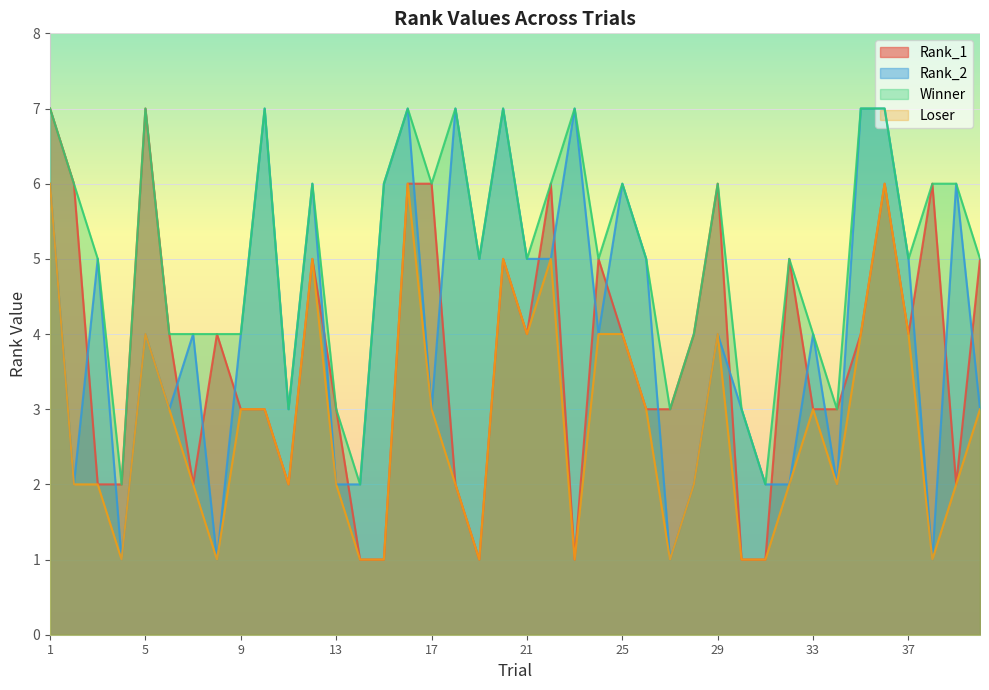

What is the difference between the maximum and minimum values in the Rank_1 series?

6